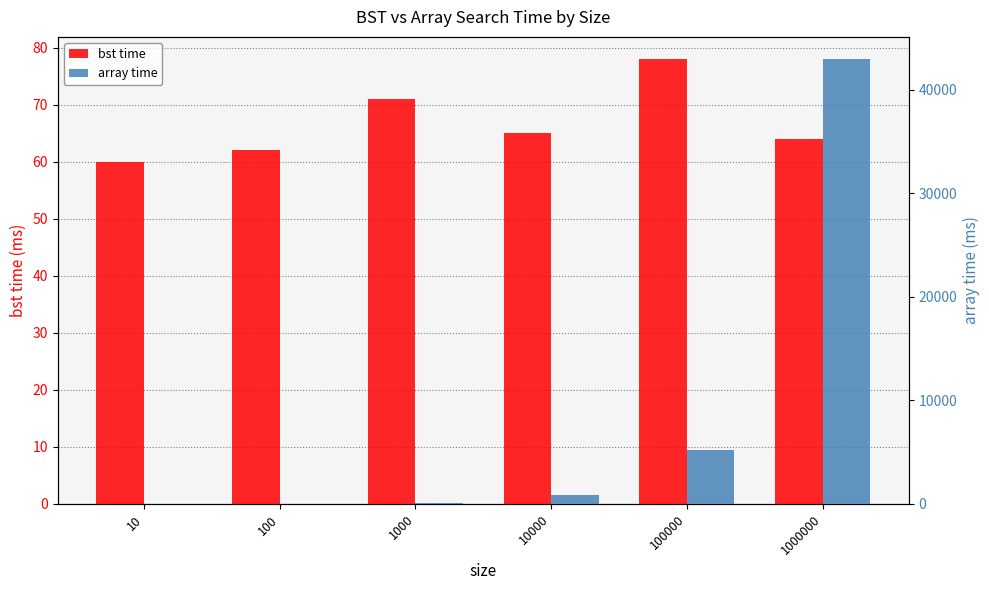

What is the difference between the second highest and minimum values in the array time series?

5177